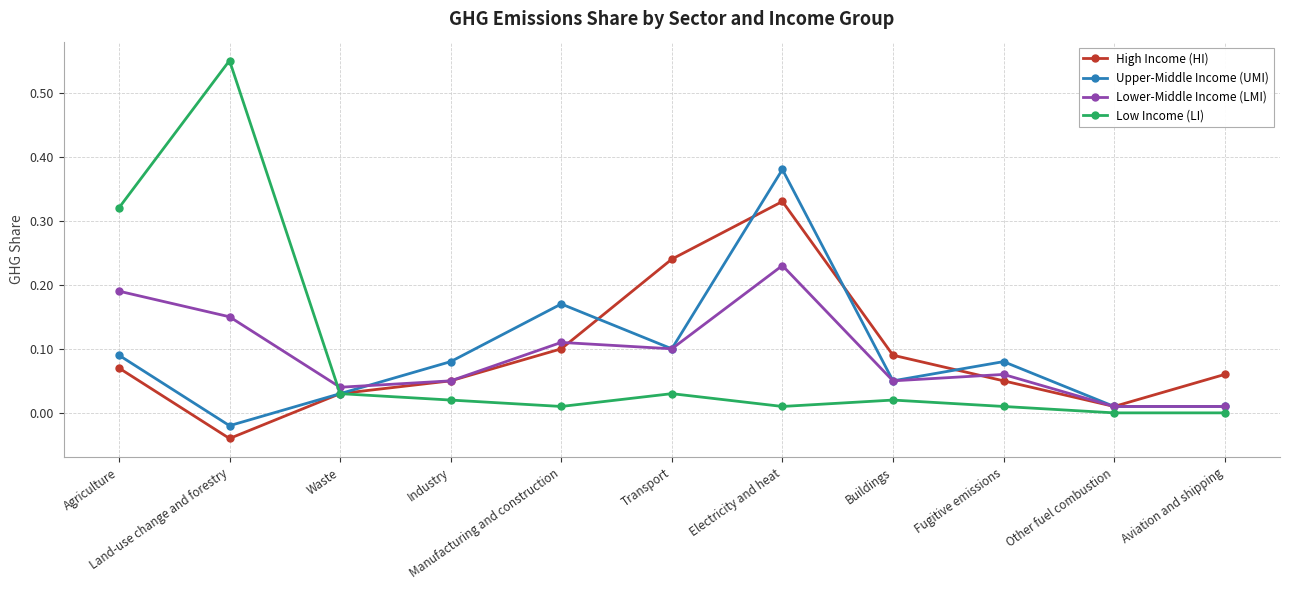

How many lines are shown in the chart?

4